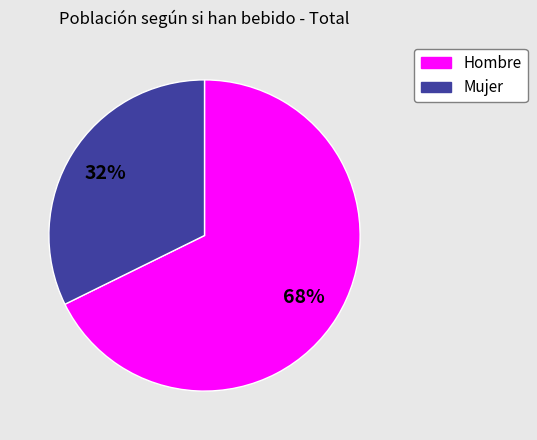

What is the majority slice?

Hombre